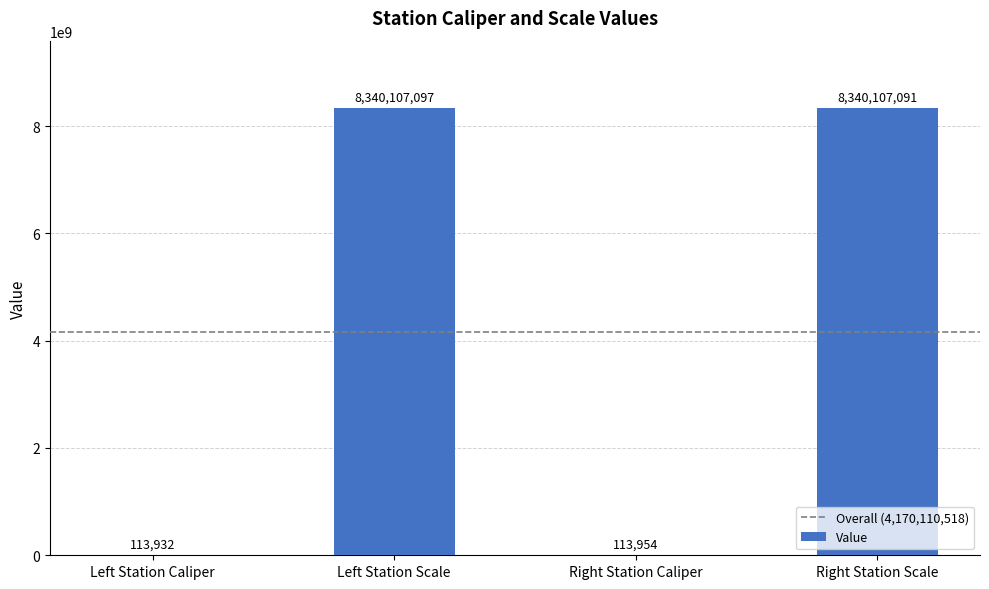

What is the sum of all values?

16680442074